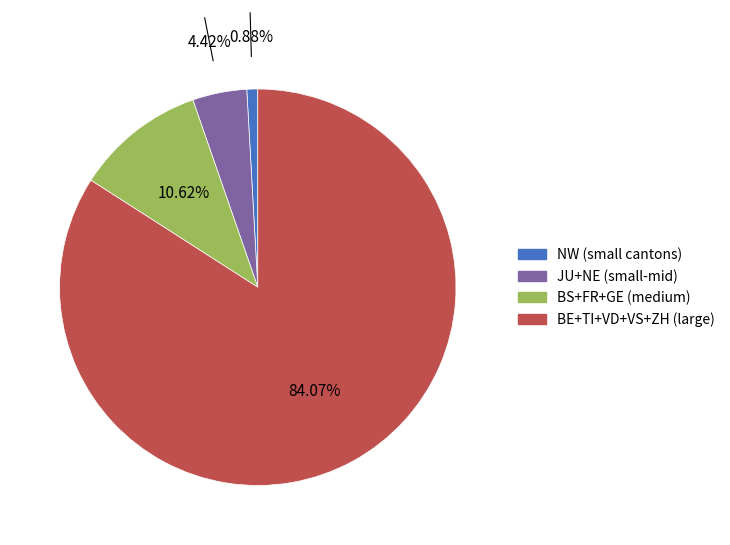

Is there a majority slice in this chart?

Yes